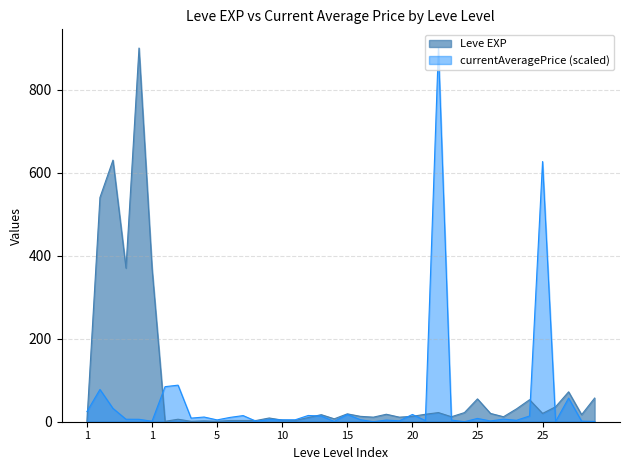

True or false: currentAveragePrice has a value of 1.9 at 10.

False